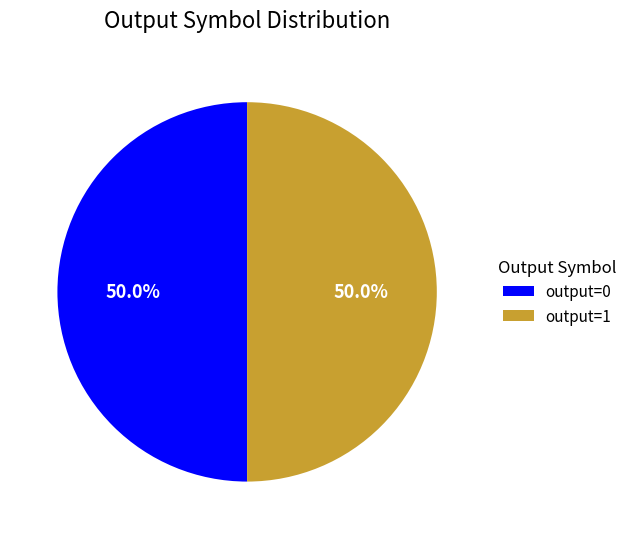

True or false: output=0 accounts for 1% of the total.

False